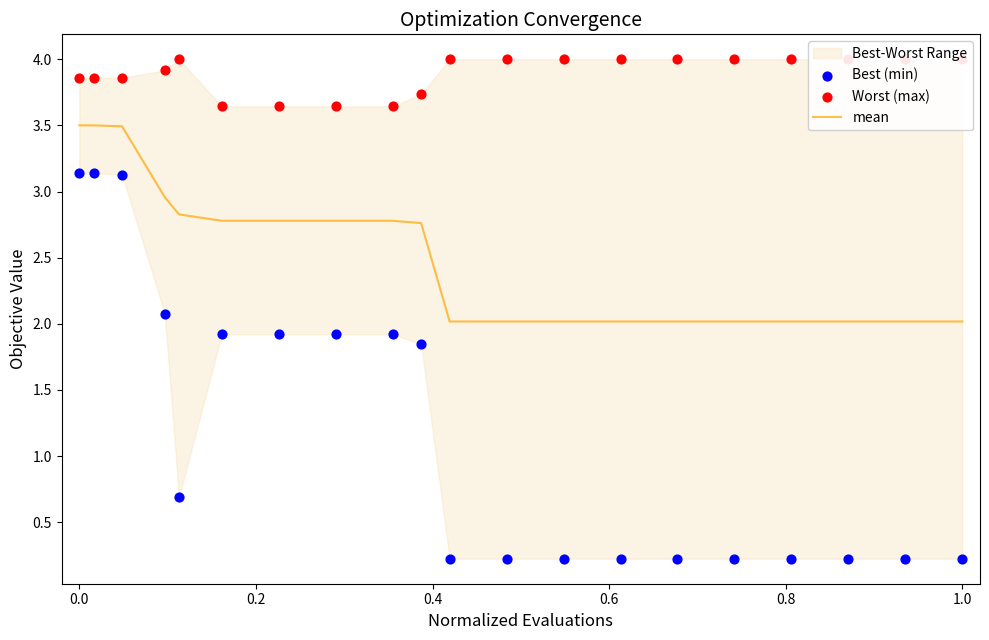

Which series has the largest total across all categories?

Worst (max)